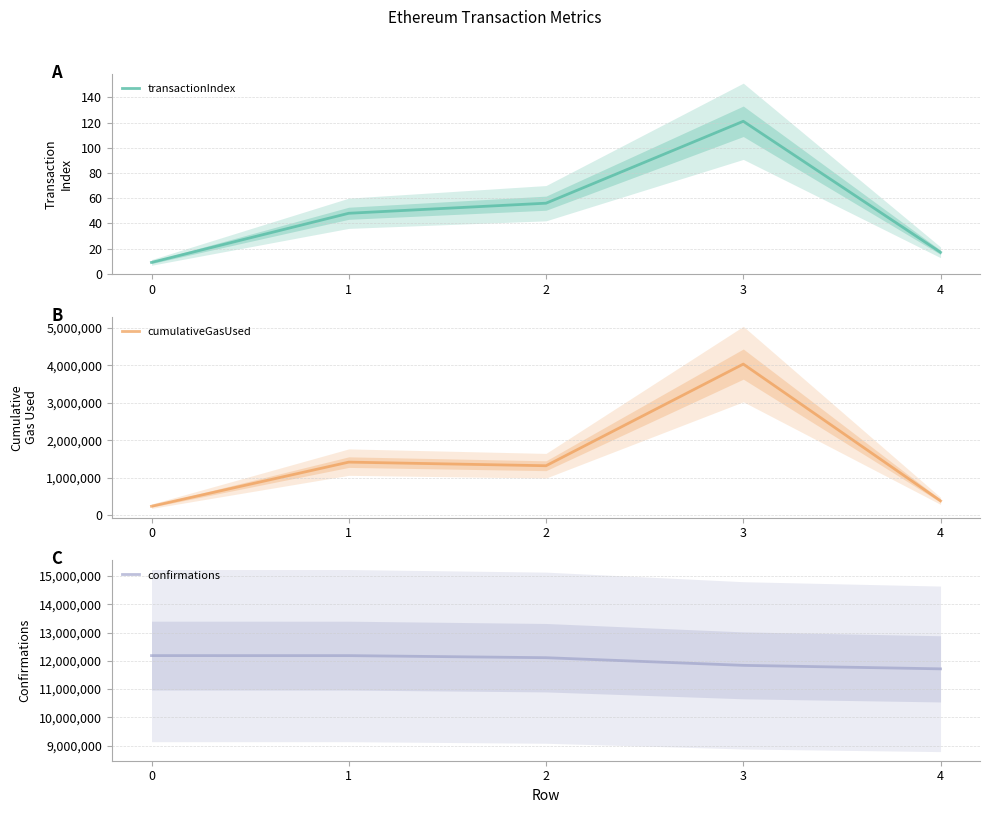

At 2, list the series in order from smallest to largest.

transactionIndex, cumulativeGasUsed, confirmations